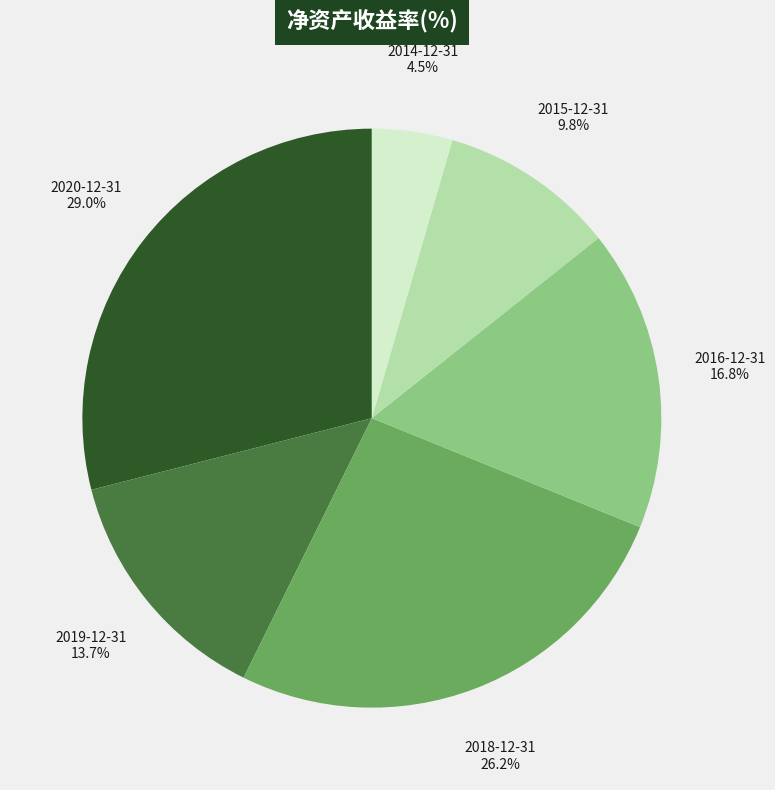

Which has a higher value, 2015-12-31 or 2019-12-31?

2019-12-31